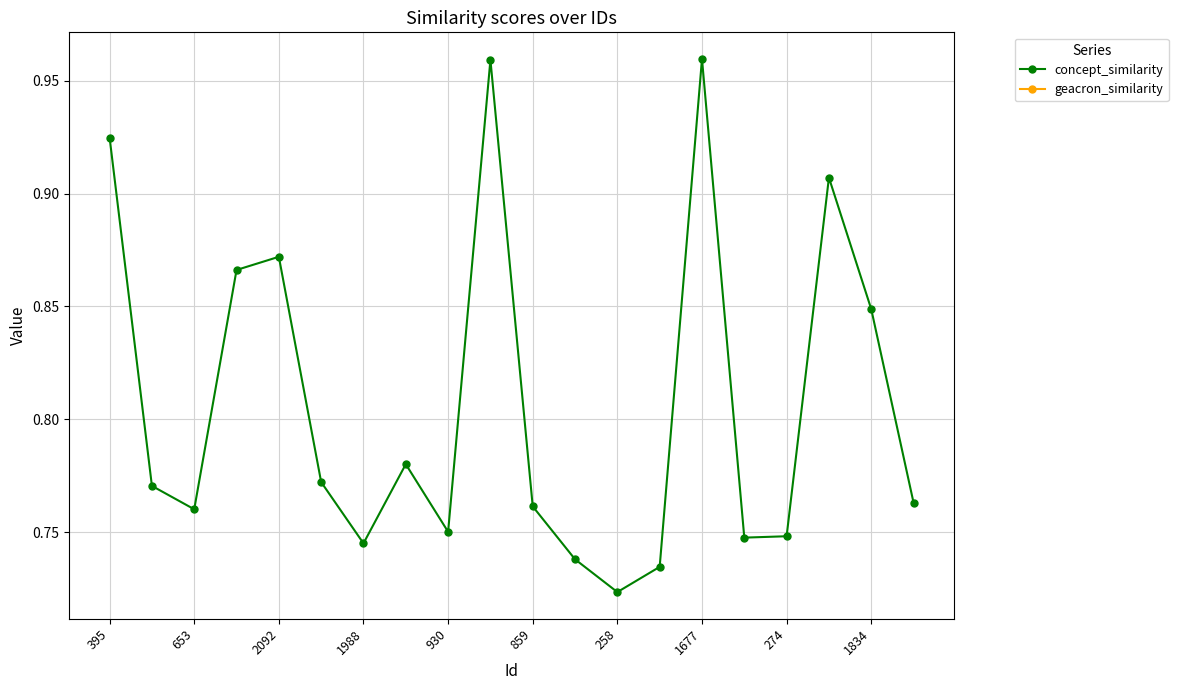

How many values are between 0 and 1?

20